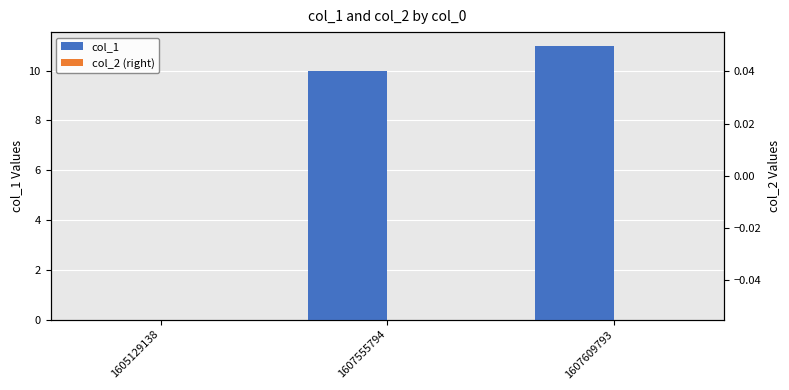

How many categories are shown in the chart?

3